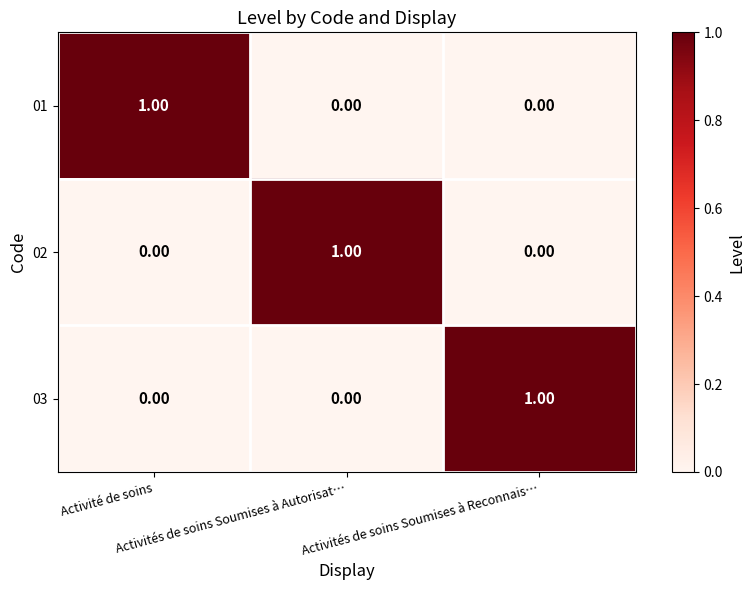

At how many categories does at least one series exceed 0?

3